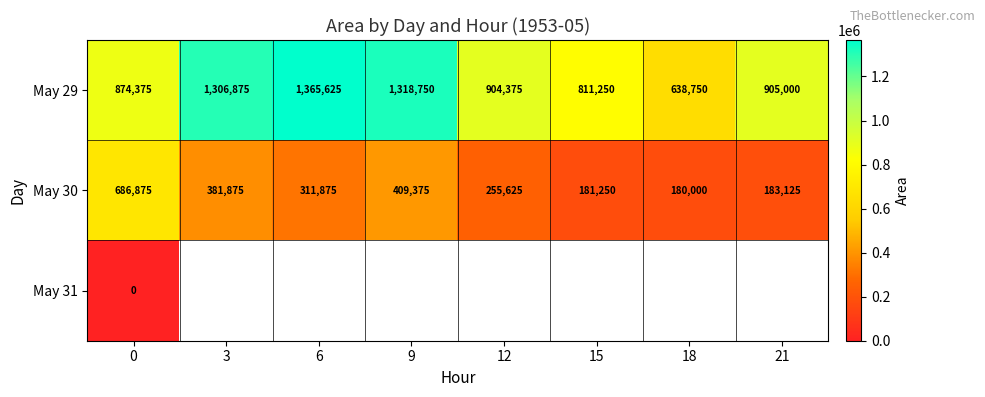

What is the minimum value for May 29?

638750